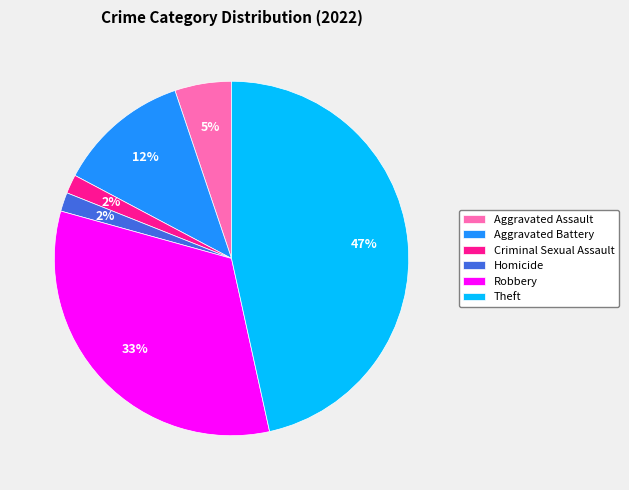

Does any single category account for the majority?

No